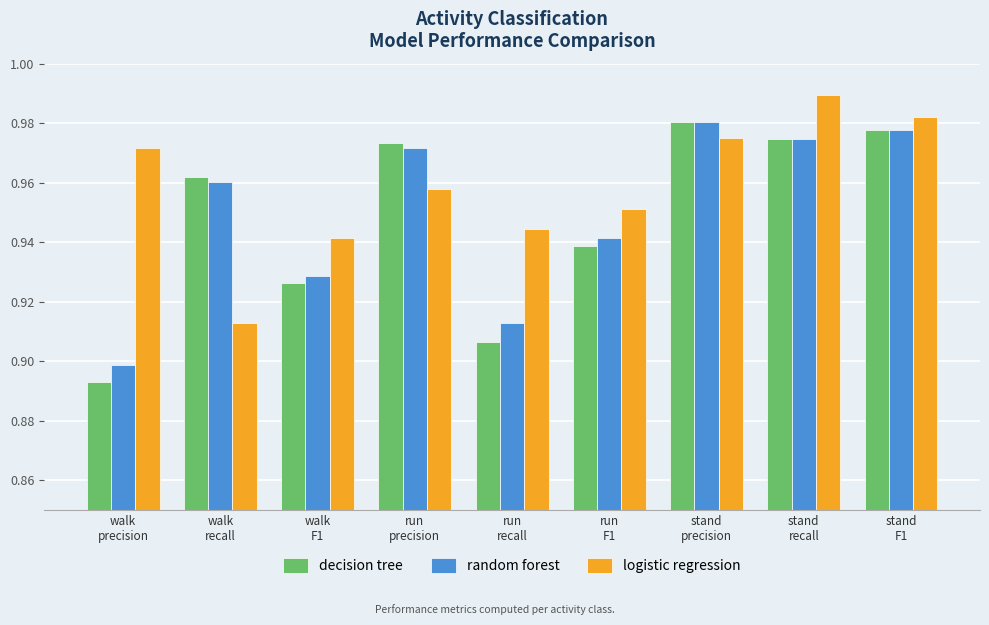

At how many categories does at least one series exceed 0?

9